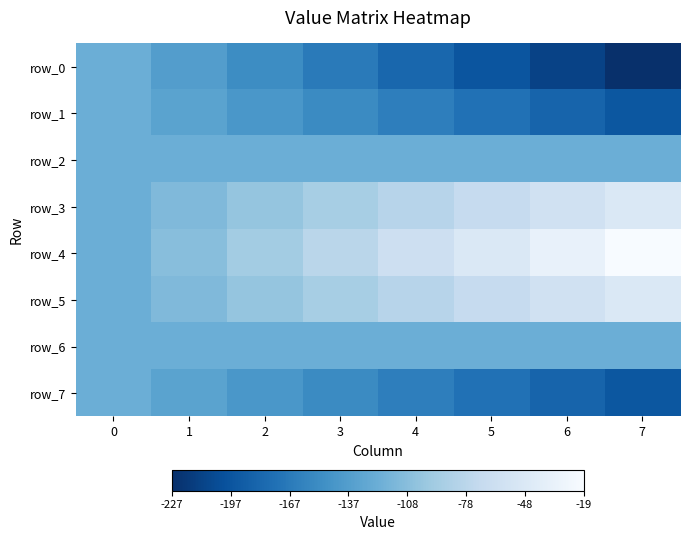

How many categories are shown in the chart?

8